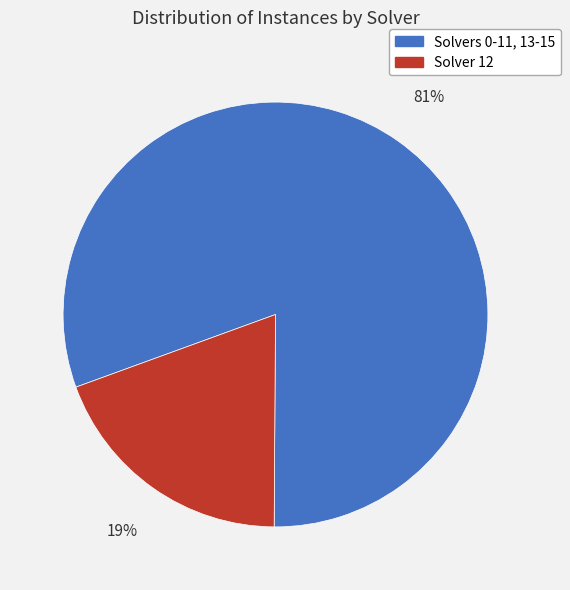

To the nearest percent, what is the average slice percentage?

50%